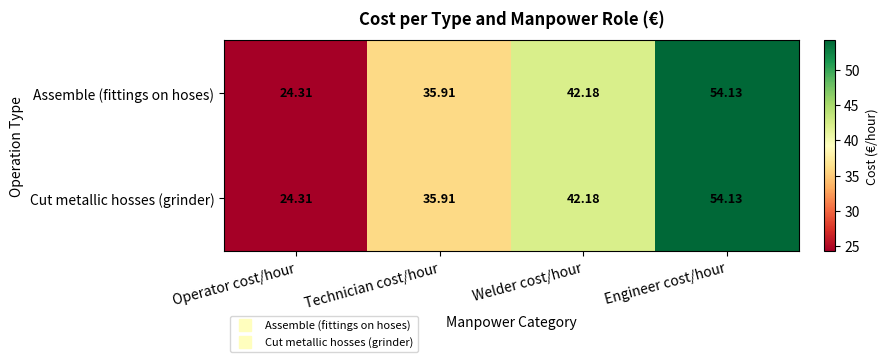

At how many categories does at least one series exceed 53?

1